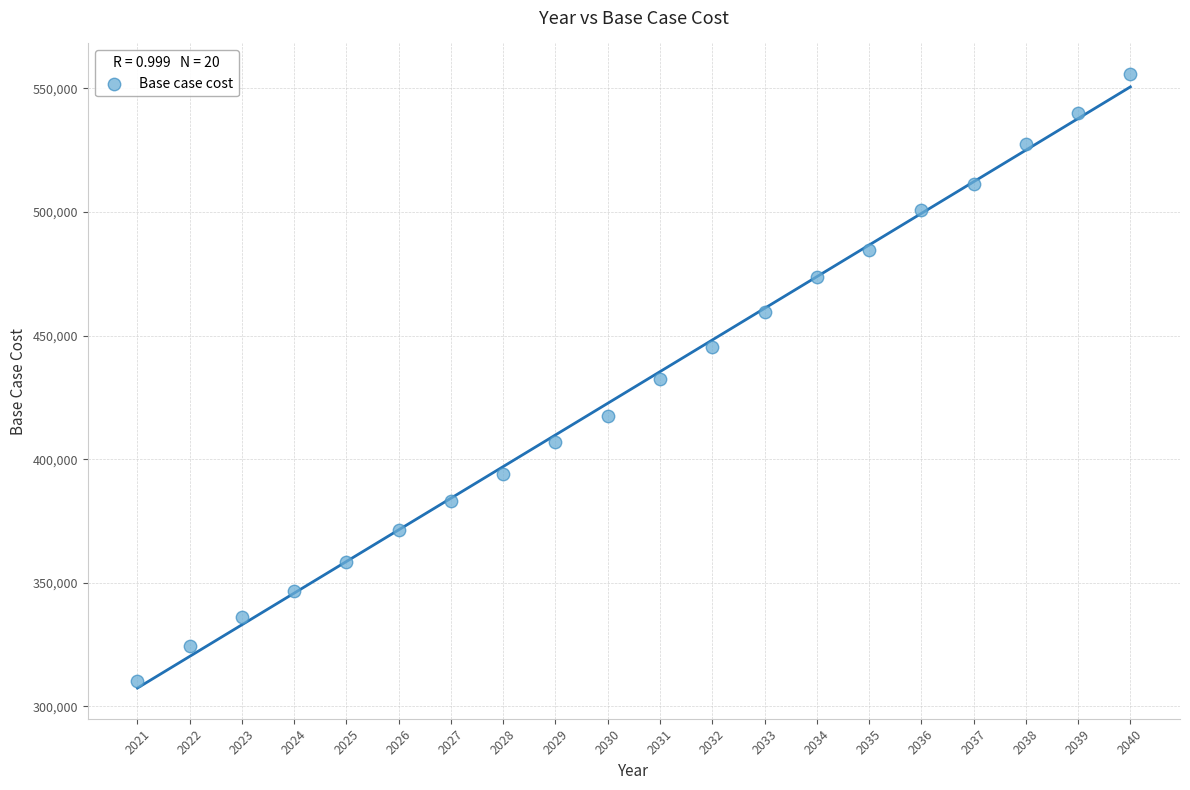

What is the range of Y values (max minus min)?

245429.7